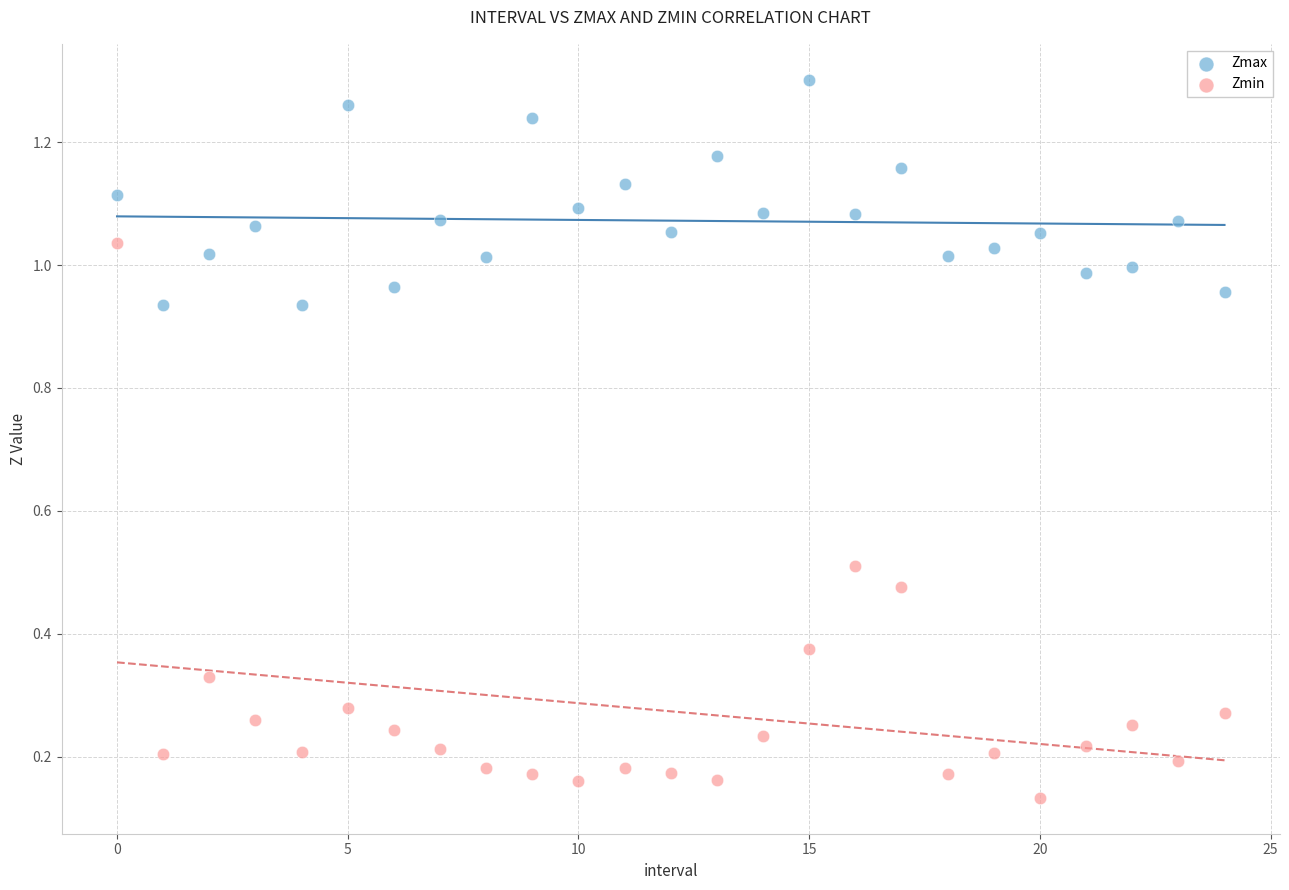

Which series contains the highest Y value?

Zmax